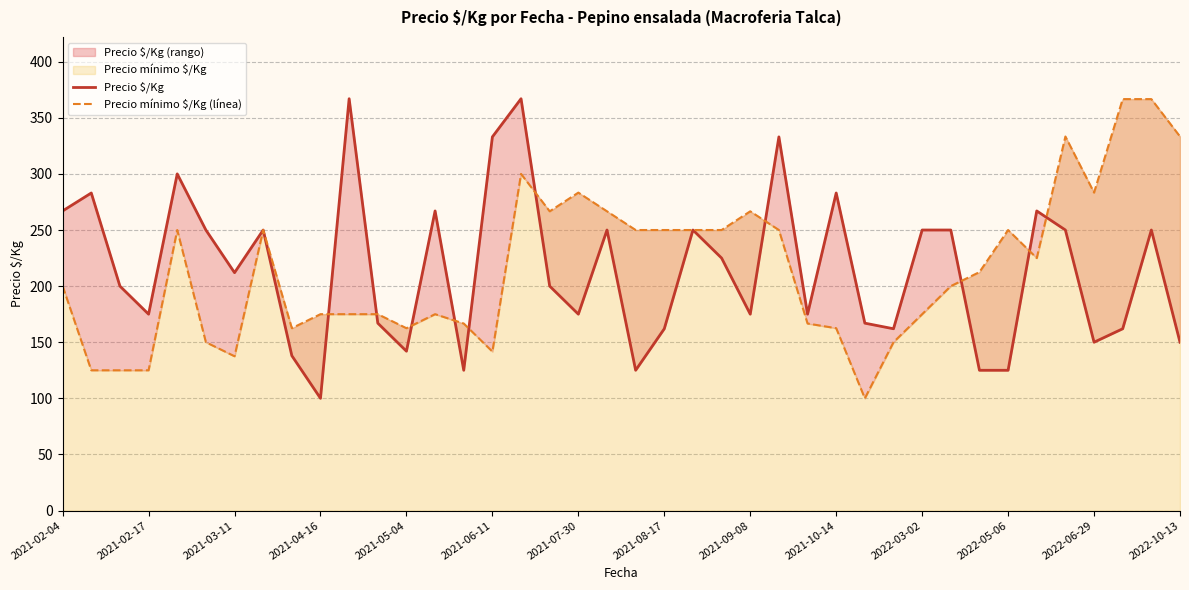

What is the sum of the Precio $/Kg values at 2021-04-16 and 2021-09-08?

275.0